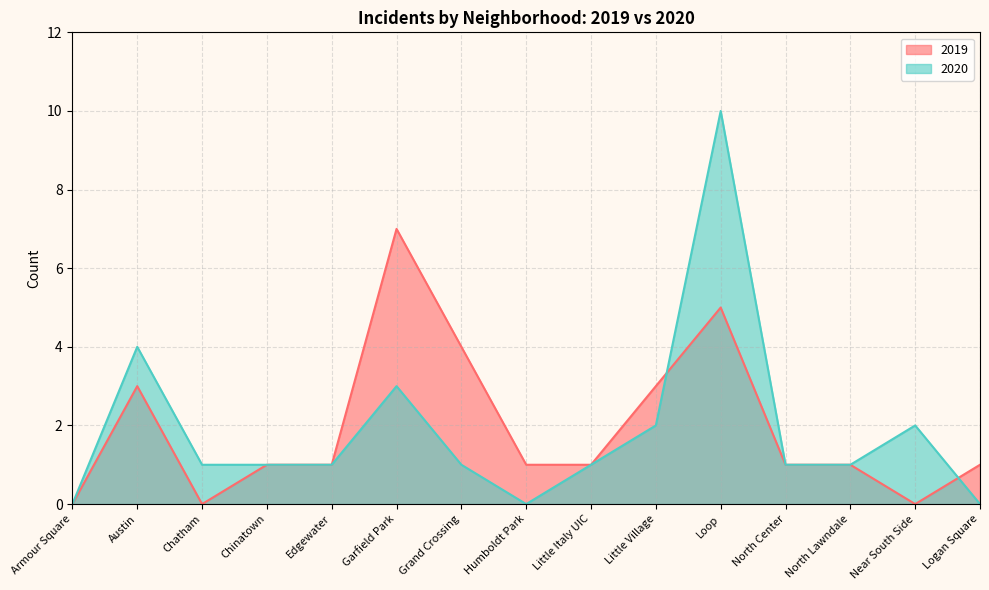

Is it true that 2020 equals 1 at Little Village?

False